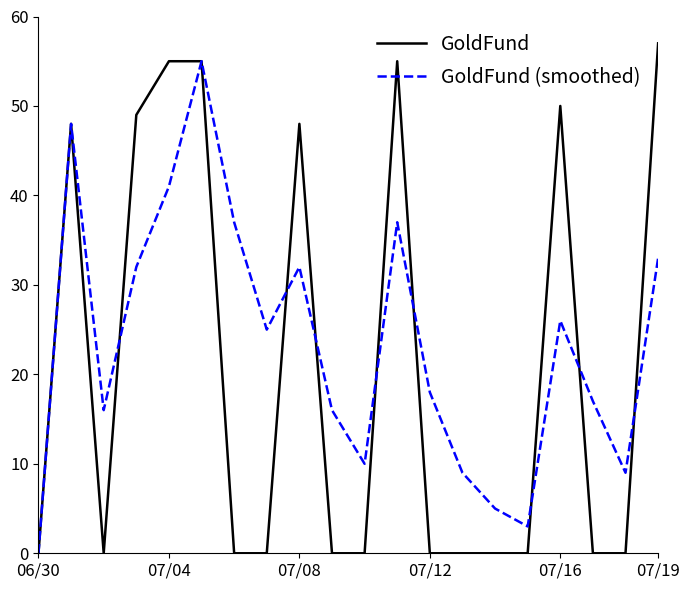

Which series has the largest total across all categories?

GoldFund (smoothed)